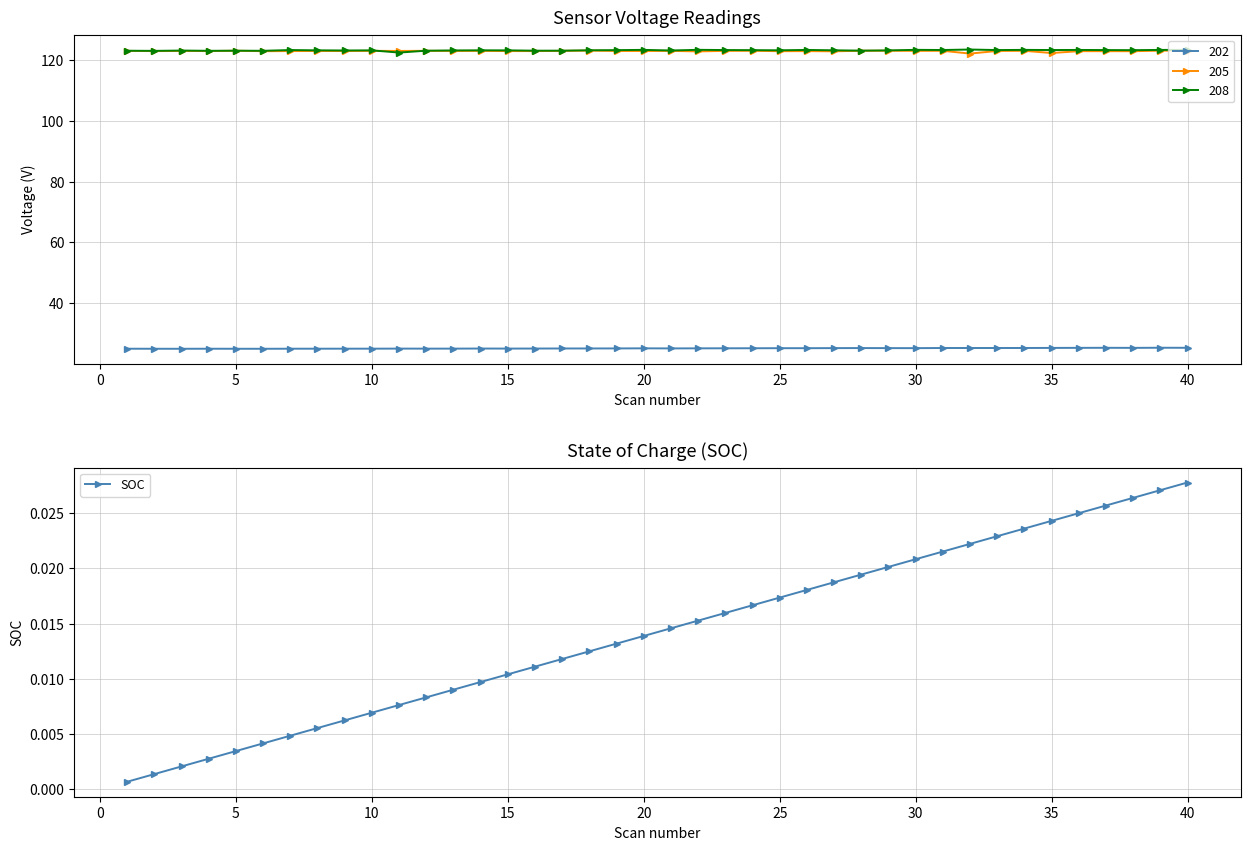

True or false: SOC has more than 0 interior local peaks.

False